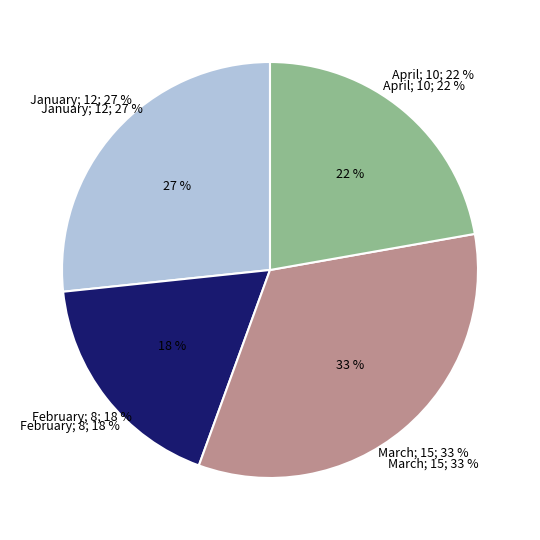

Is there a majority slice in this chart?

No